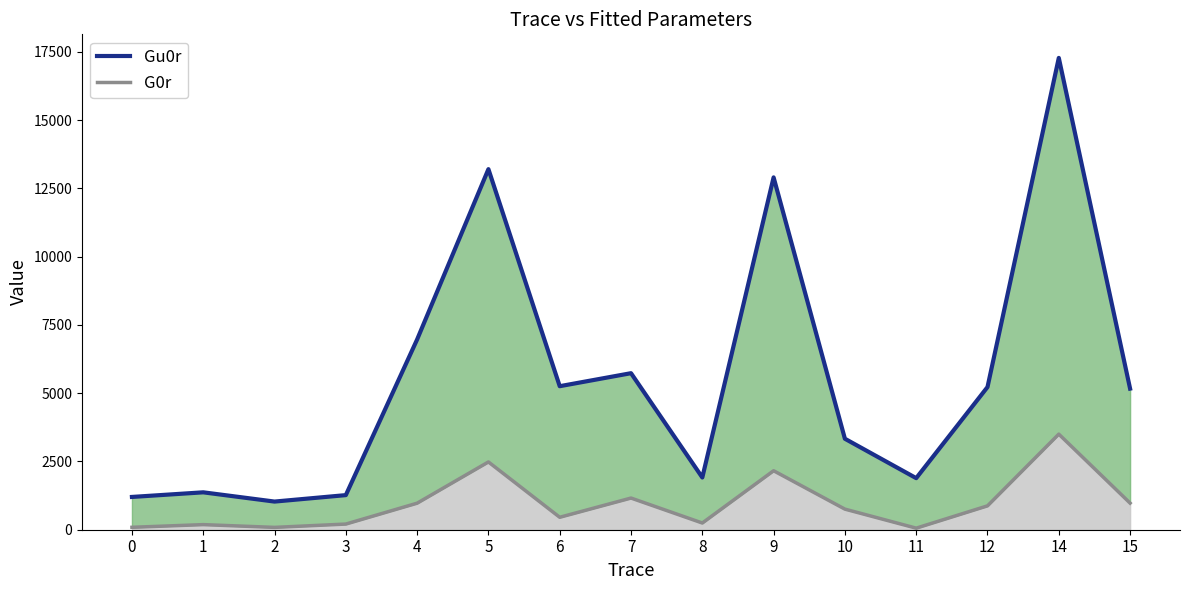

What is the sum of the G0r line values at 2 and 14?

3587.1